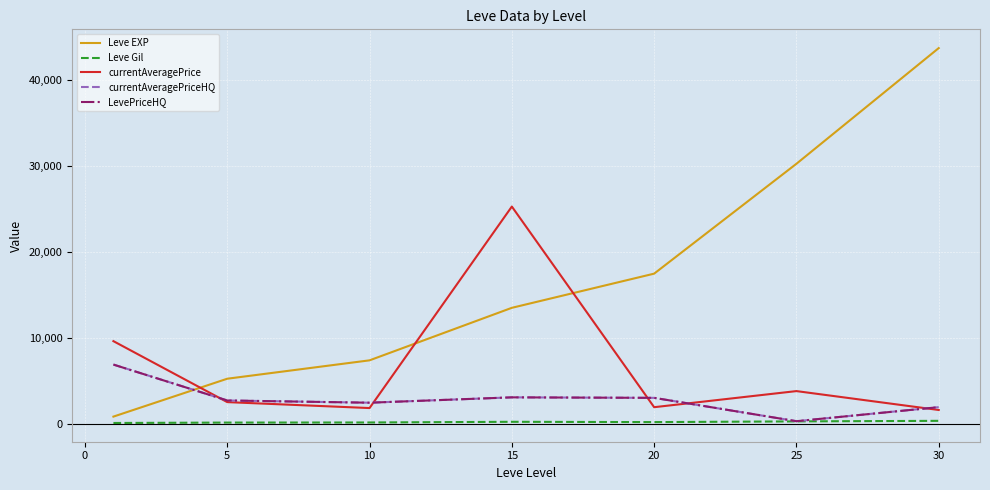

True or false: LevePriceHQ and currentAveragePriceHQ intersect in this chart.

False